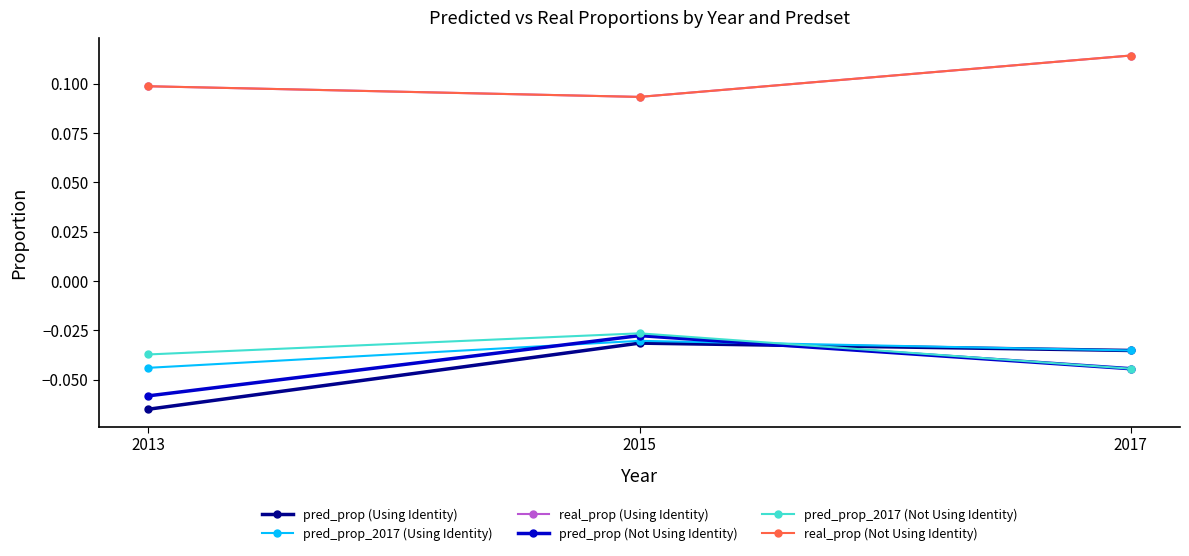

Reading left to right, transcribe all the data shown in this chart.

pred_prop (Using Identity): -0.1	-0.0	-0.0
pred_prop_2017 (Using Identity): -0.0	-0.0	-0.0
real_prop (Using Identity): 0.1	0.1	0.1
pred_prop (Not Using Identity): -0.1	-0.0	-0.0
pred_prop_2017 (Not Using Identity): -0.0	-0.0	-0.0
real_prop (Not Using Identity): 0.1	0.1	0.1